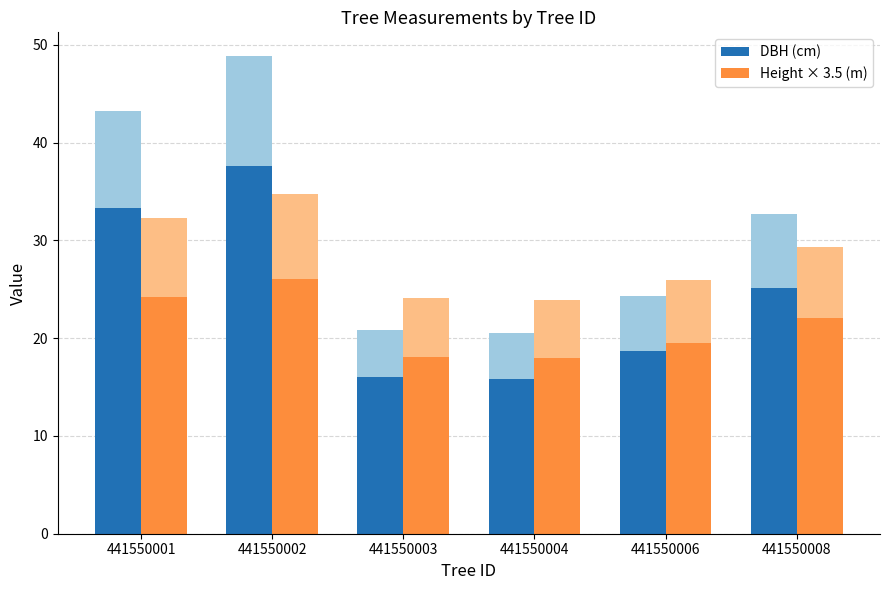

What is the spread (max minus min) of values at 441550002?

11.5